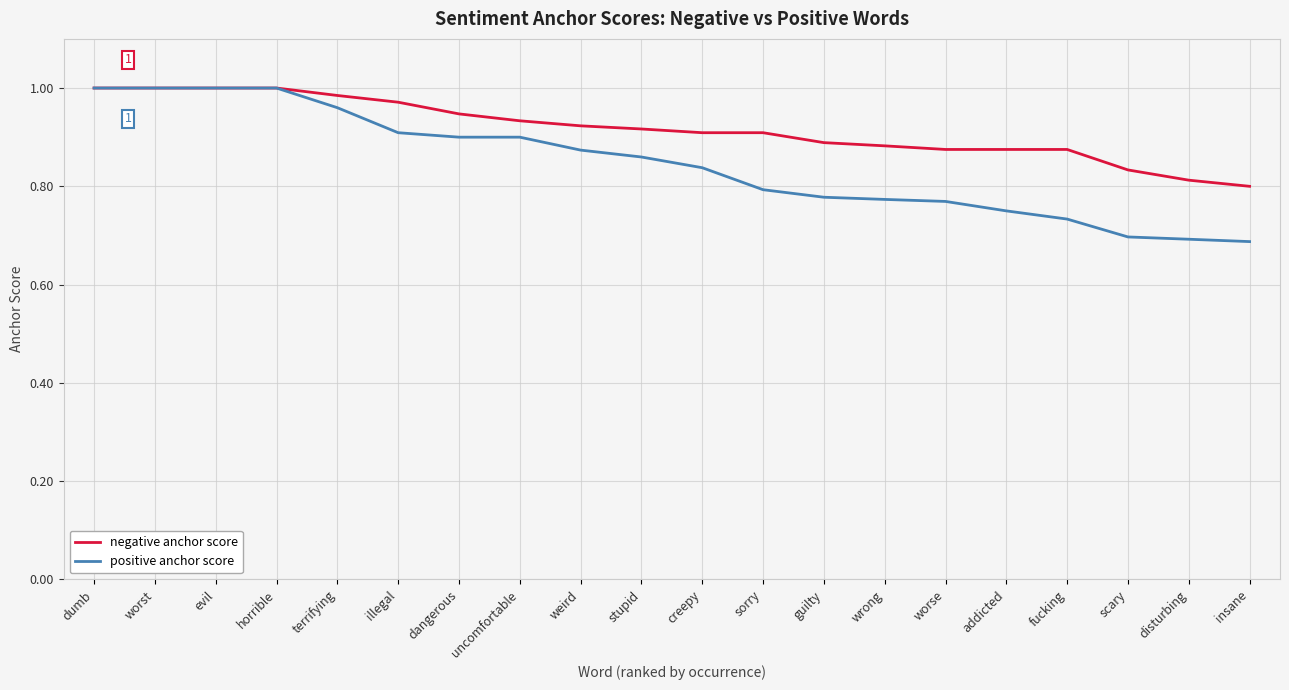

At illegal, list the series in order from largest to smallest.

negative anchor score, positive anchor score